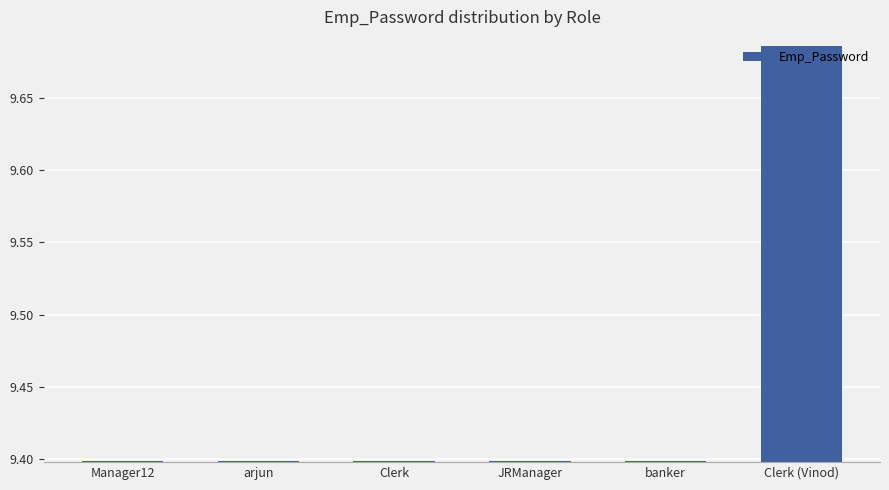

What is the change in value from banker to Clerk (Vinod)?

+0.3